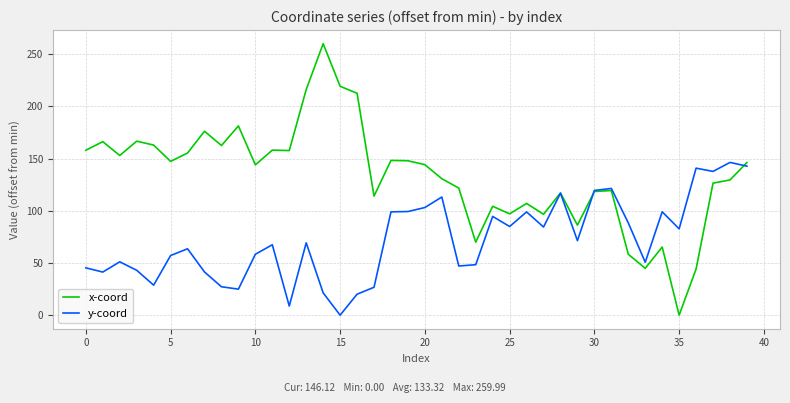

What are all the series names shown in the legend?

x-coord, y-coord